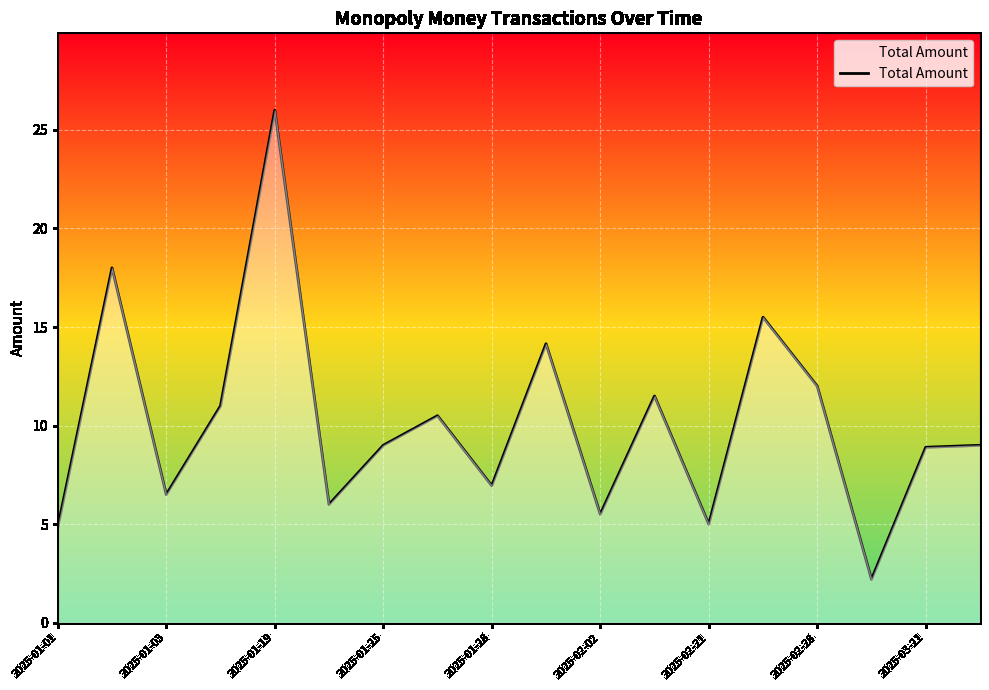

What is the maximum value shown in the chart?

26.0